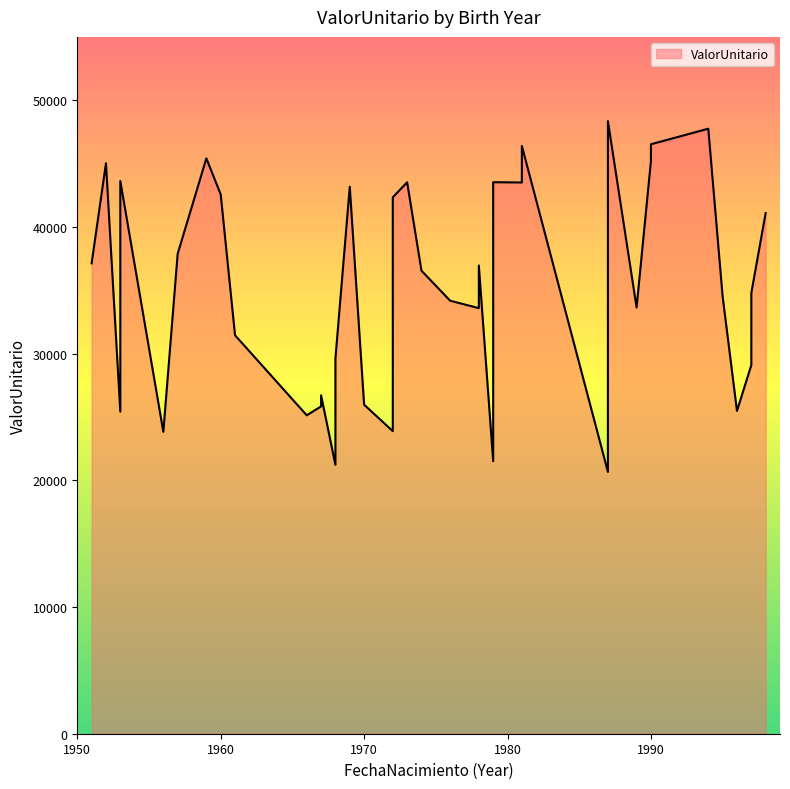

Does the chart have visible grid lines?

No